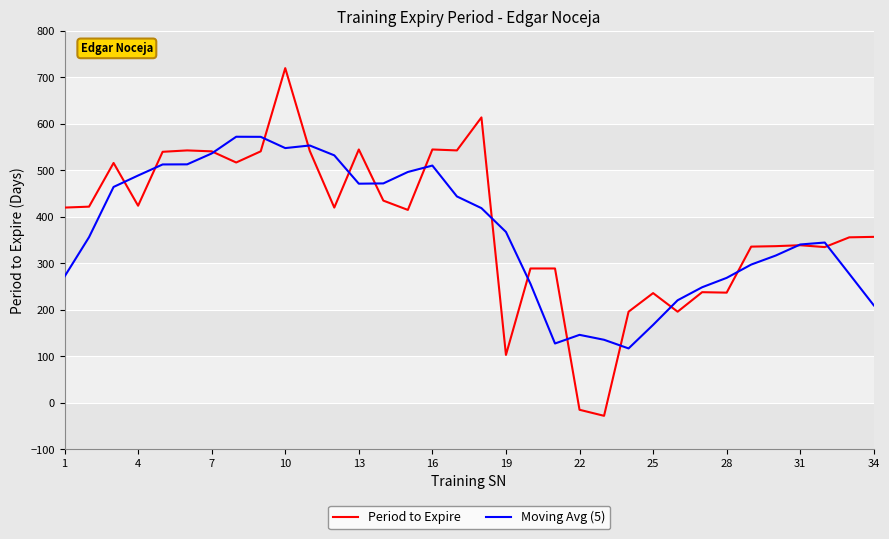

What is the maximum value shown in the chart?

720.0